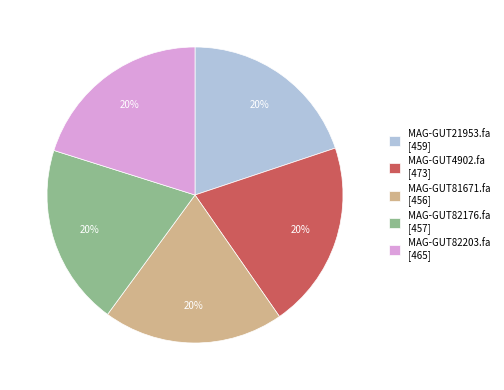

What is the ratio of the value at MAG-GUT4902.fa to the value at MAG-GUT21953.fa?

1.0